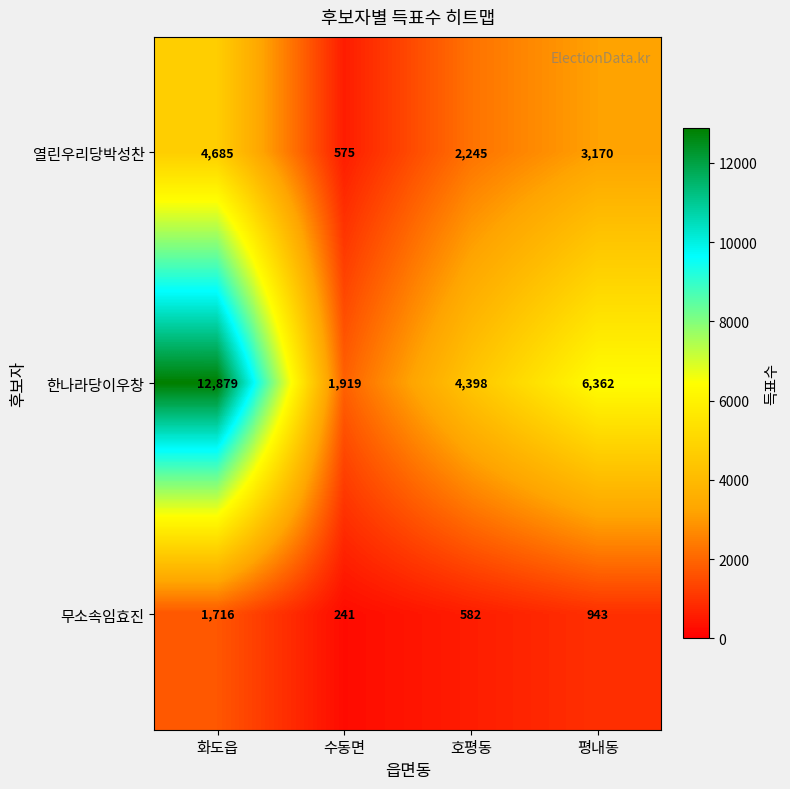

Rank the series by their average value, from lowest to highest.

무소속임효진, 열린우리당박성찬, 한나라당이우창